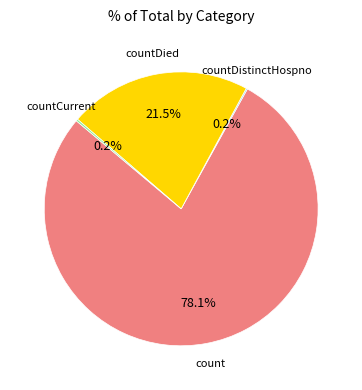

Is there a majority slice in this chart?

Yes